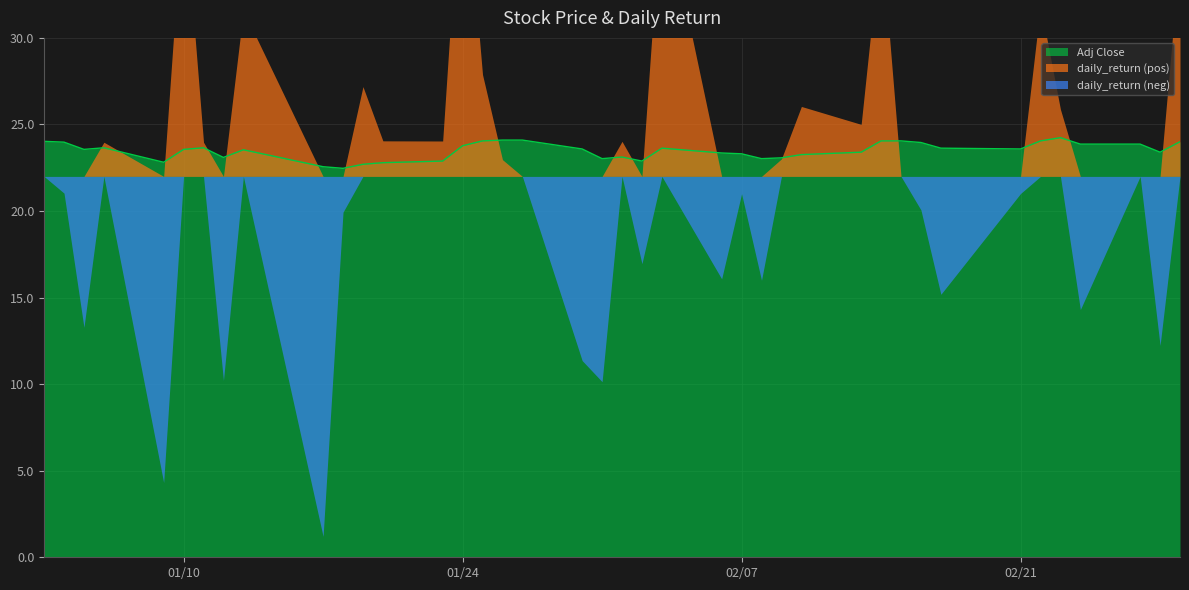

True or false: there are more than 0 points higher than both neighbors.

True